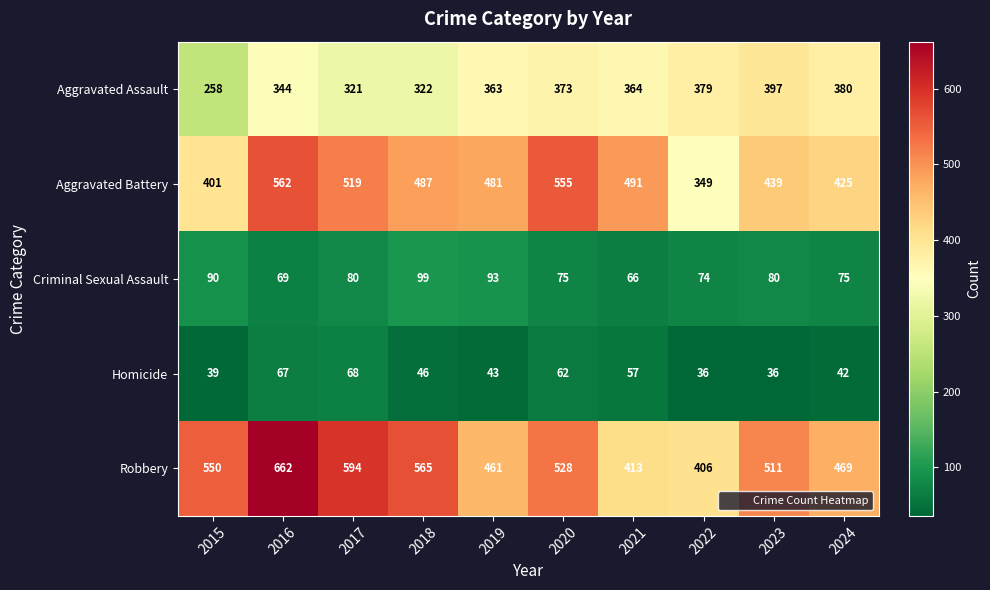

What is the smallest value displayed?

36